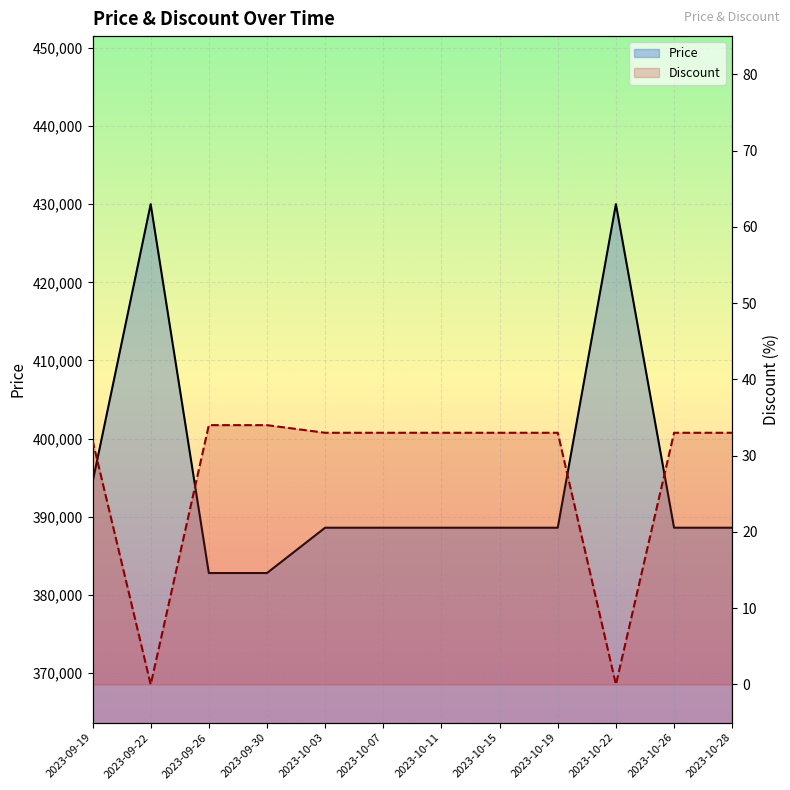

The value of Price at 2023-10-03 is 535165. True or false?

False